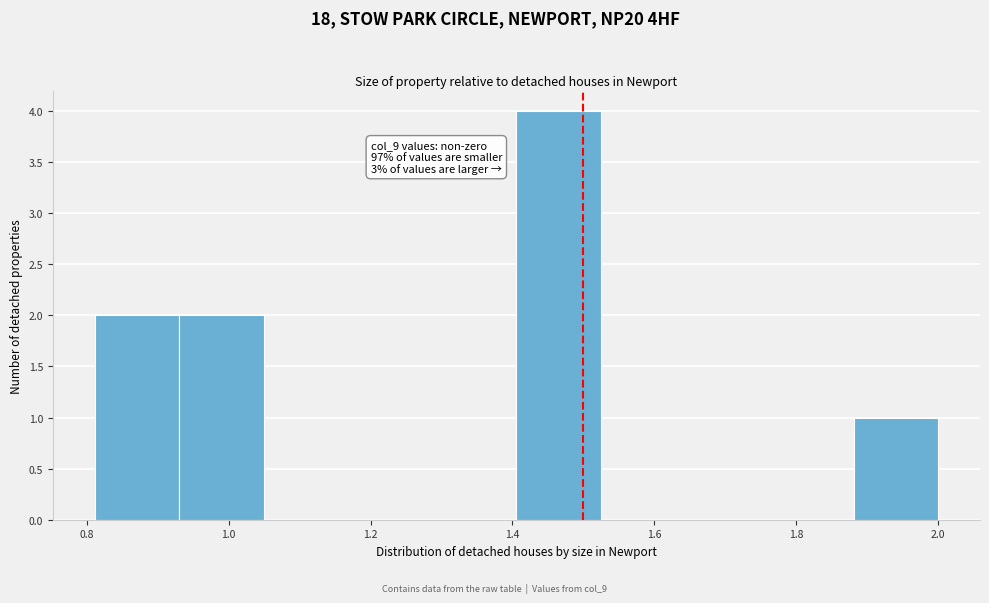

Which range on the x-axis has the tallest bar?

1.40 to 1.52